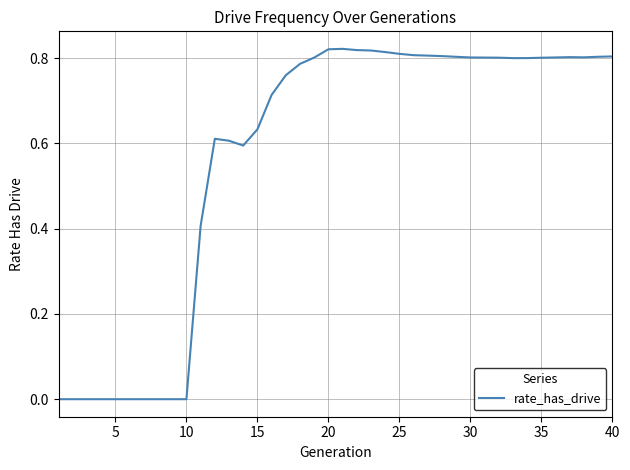

How many lines are shown in the chart?

1